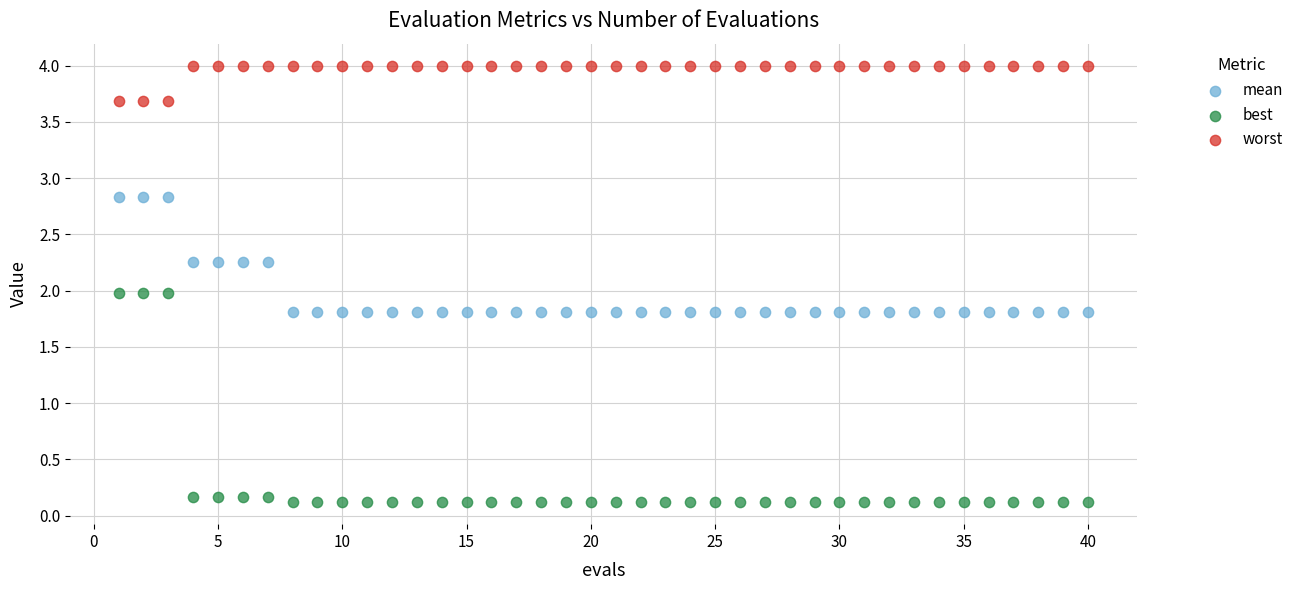

Across all data points, what is the range of X values (max minus min)?

39.0